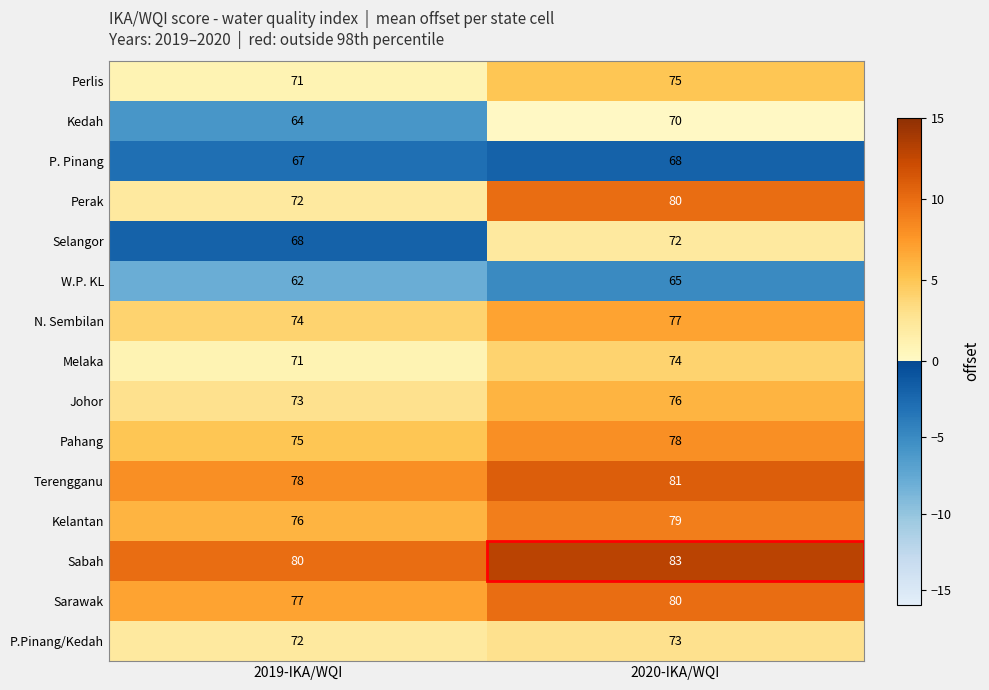

At which category does the chart reach its minimum across all series?

2019-IKA/WQI